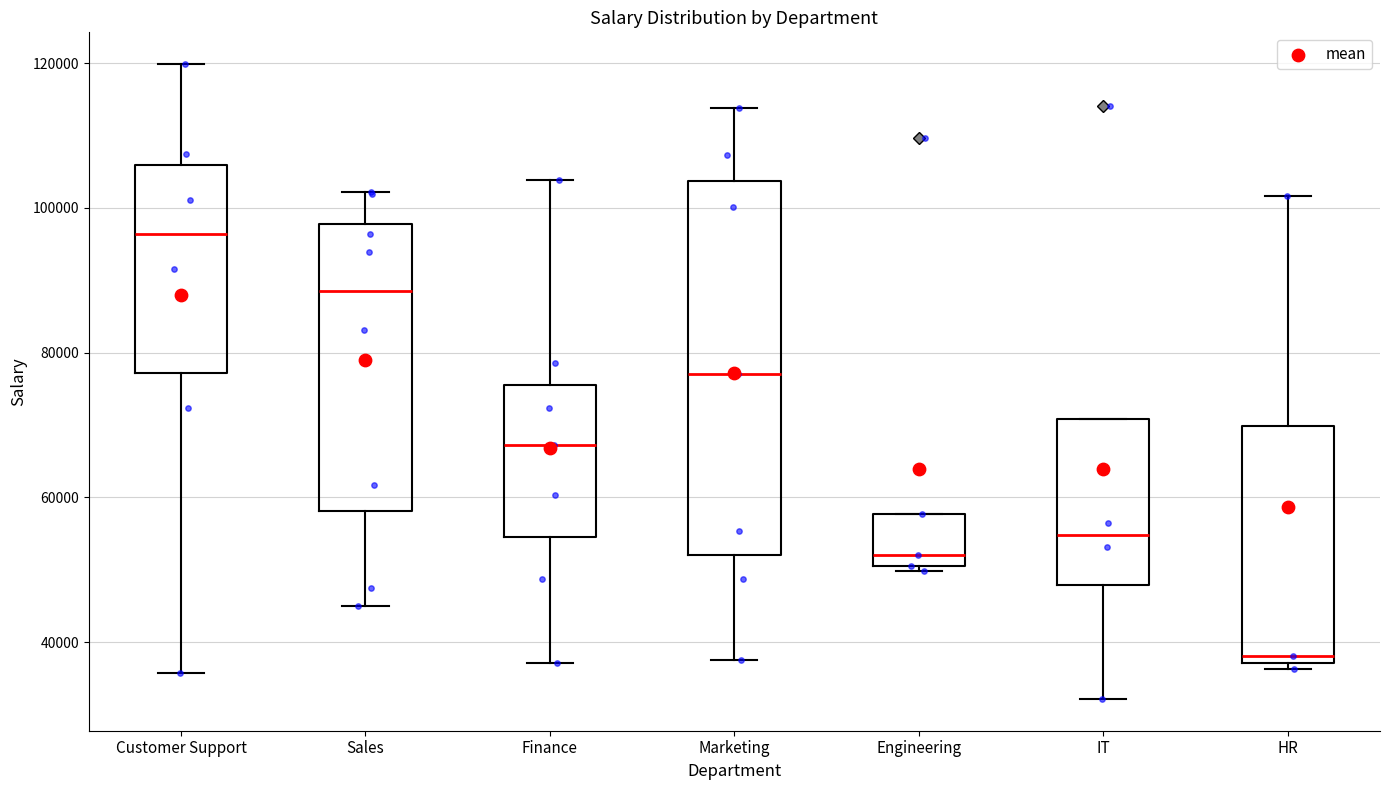

Reading left to right, read every box against the y-axis: the position of its median line, the range the box covers, and the ends of its whiskers. The values are not printed on the chart, so give them approximately, as read against the axis.

Customer Support: median 96000, box 78000 to 106000, whiskers 36000 to 120000
Sales: median 88000, box 58000 to 98000, whiskers 44000 to 102000
Finance: median 68000, box 54000 to 76000, whiskers 38000 to 104000
Marketing: median 78000, box 52000 to 104000, whiskers 38000 to 114000
Engineering: median 52000, box 50000 to 58000, whiskers 50000 (just below the box's lower edge) to 58000
IT: median 54000, box 48000 to 70000, whiskers 32000 to 70000
HR: median 38000 (just above the box's lower edge), box 38000 to 70000, whiskers 36000 to 102000